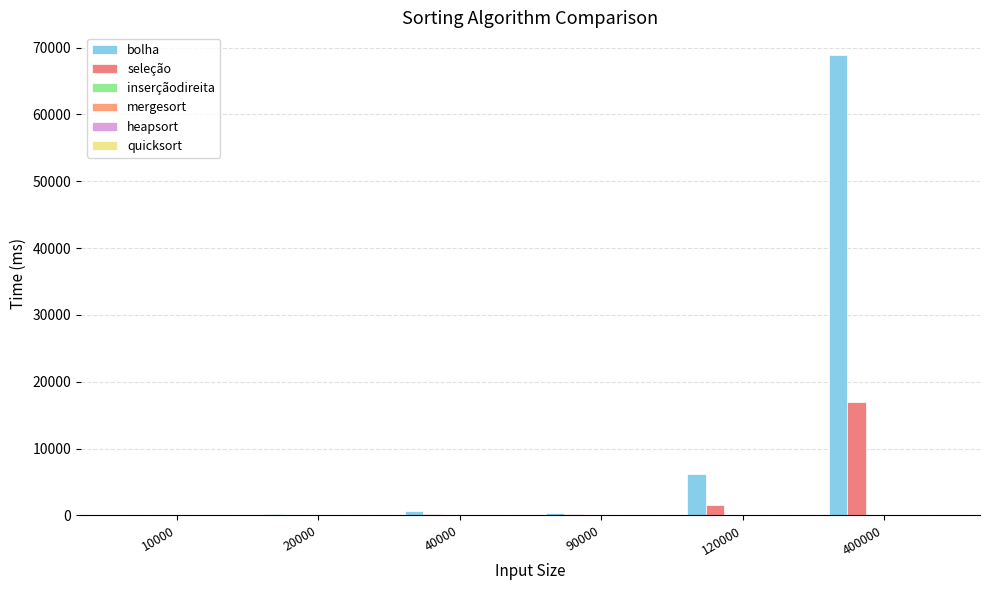

Which series changed the most between 20000 and 90000?

seleção